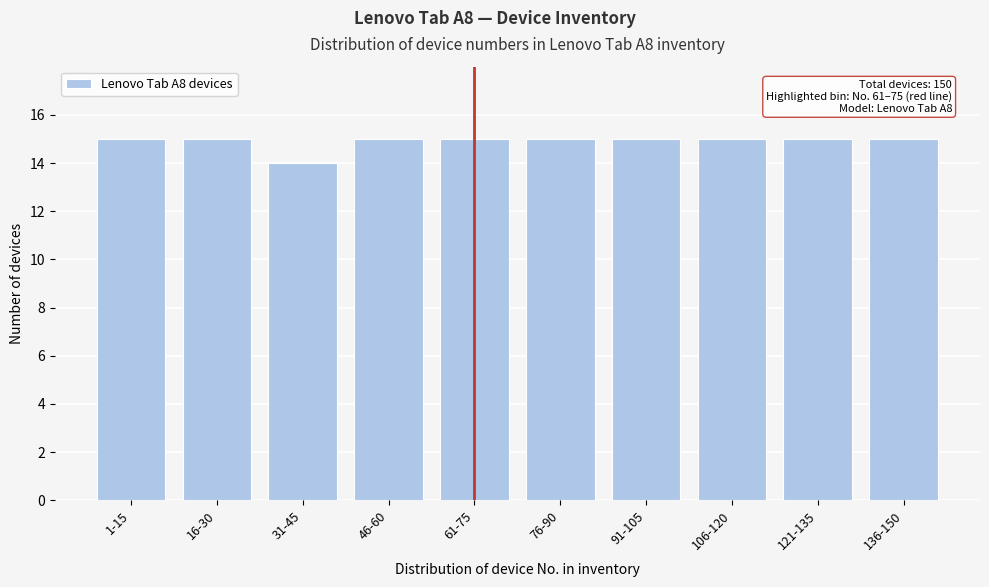

Reading left to right, what are all the values shown in this chart?

15	15	14	15	15	15	15	15	15	15